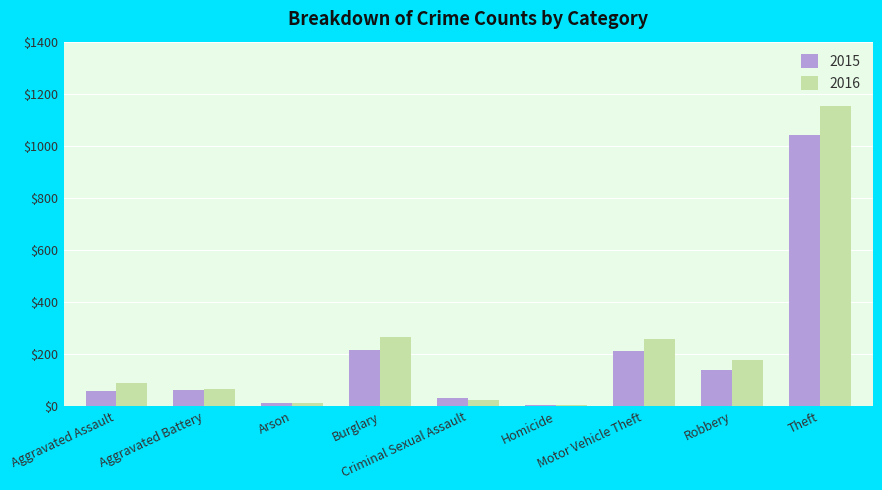

What is the sum of all 2015 values?

1768